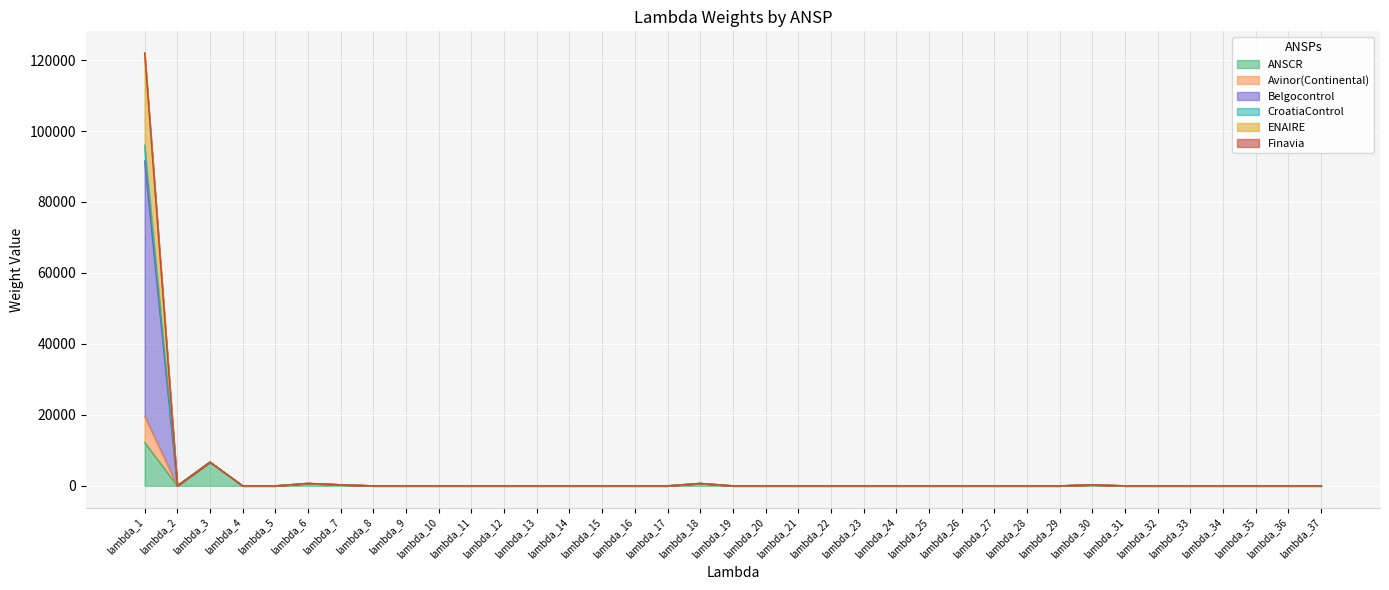

List the labels in order of ENAIRE value, largest first.

lambda_1, lambda_3, lambda_18, lambda_6, lambda_7, lambda_30, lambda_19, lambda_11, lambda_15, lambda_2, lambda_4, lambda_5, lambda_8, lambda_9, lambda_10, lambda_12, lambda_13, lambda_14, lambda_16, lambda_17, lambda_20, lambda_21, lambda_22, lambda_23, lambda_24, lambda_25, lambda_26, lambda_27, lambda_28, lambda_29, lambda_31, lambda_32, lambda_33, lambda_34, lambda_35, lambda_36, lambda_37